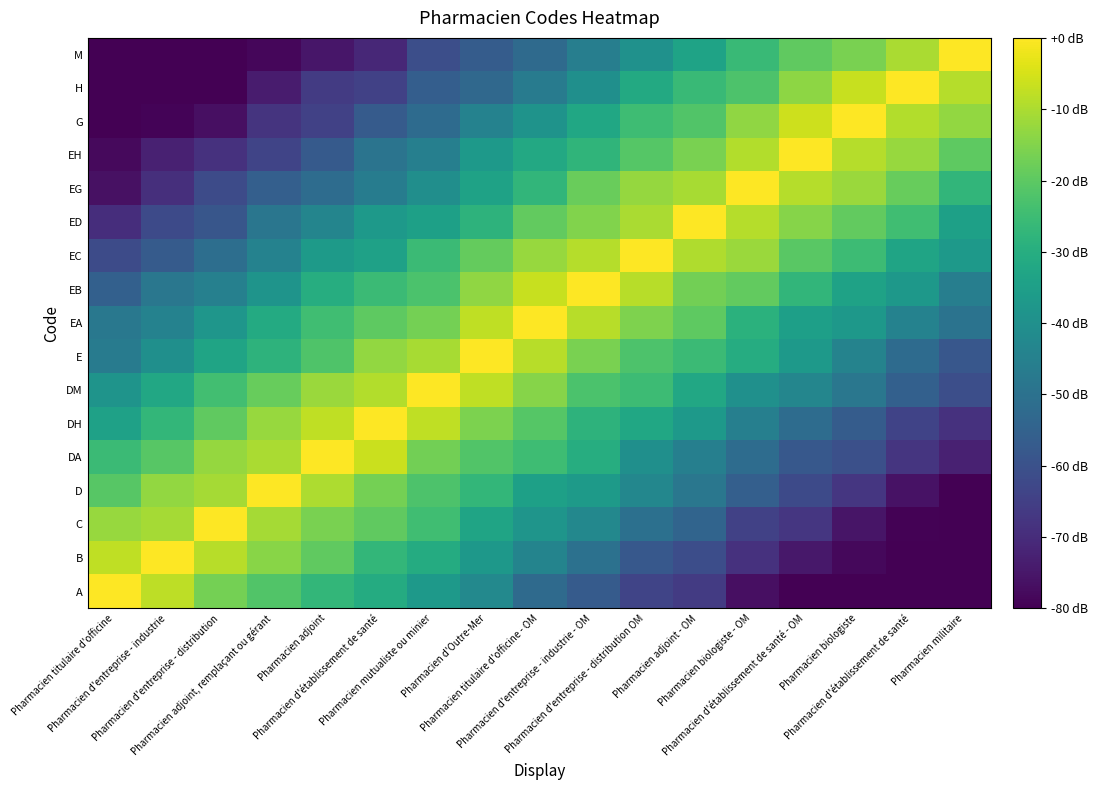

What is the spread (max minus min) of values at Pharmacien titulaire d'officine - OM?

52.4